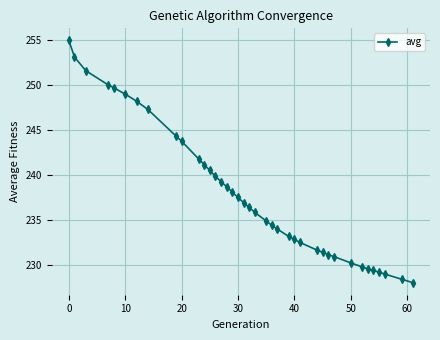

What is the minimum value shown in the chart?

228.1